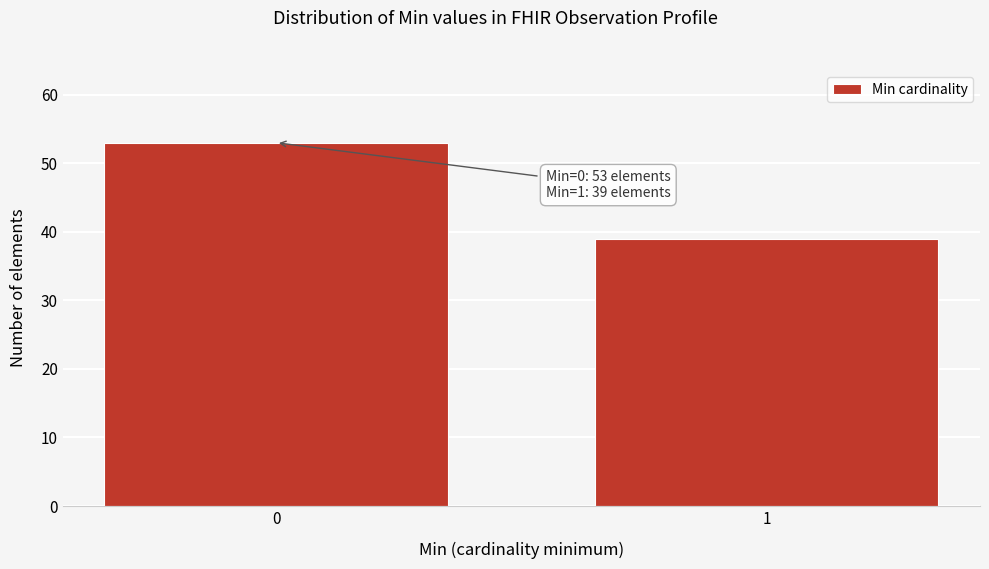

Reading left to right, what are all the values shown in this chart?

53	39